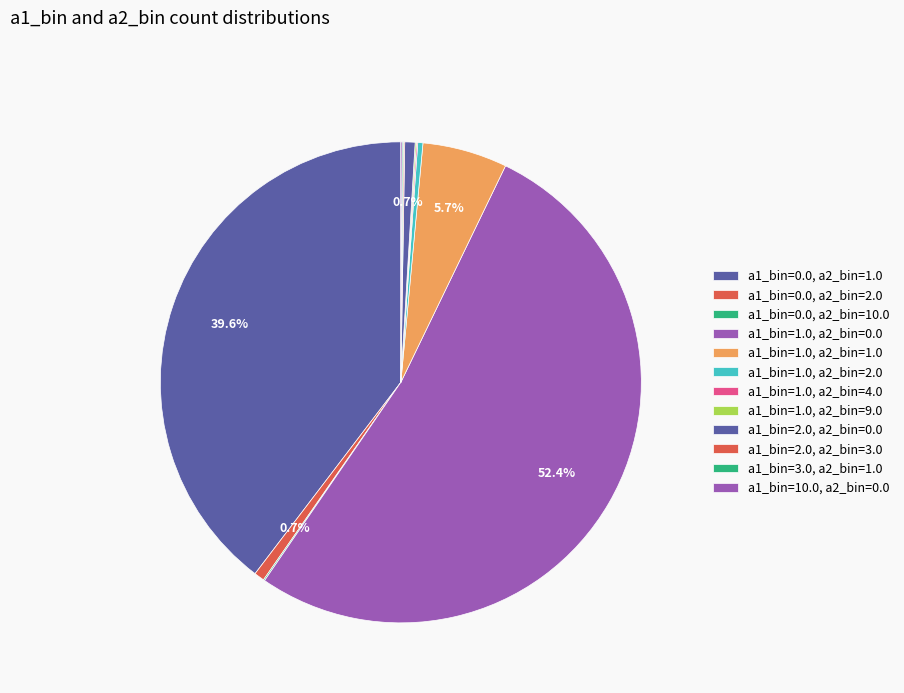

Approximately how many times larger is the value at a1_bin=2.0, a2_bin=0.0 compared to a1_bin=1.0, a2_bin=9.0?

8.0